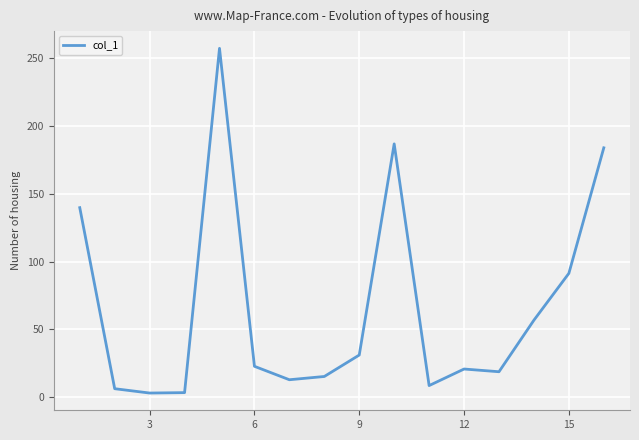

What is the maximum value shown in the chart?

257.1